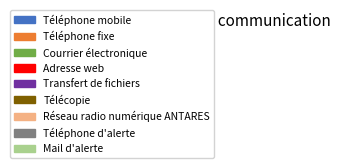

Is it true that Télécopie is 28% of the pie?

False